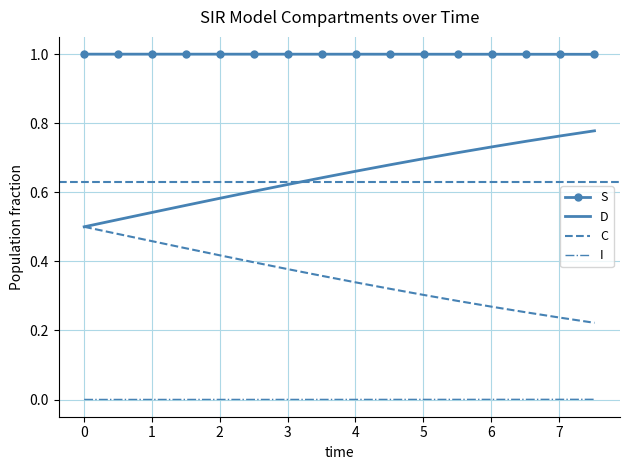

Count the D values in the range 0 to 1.

16